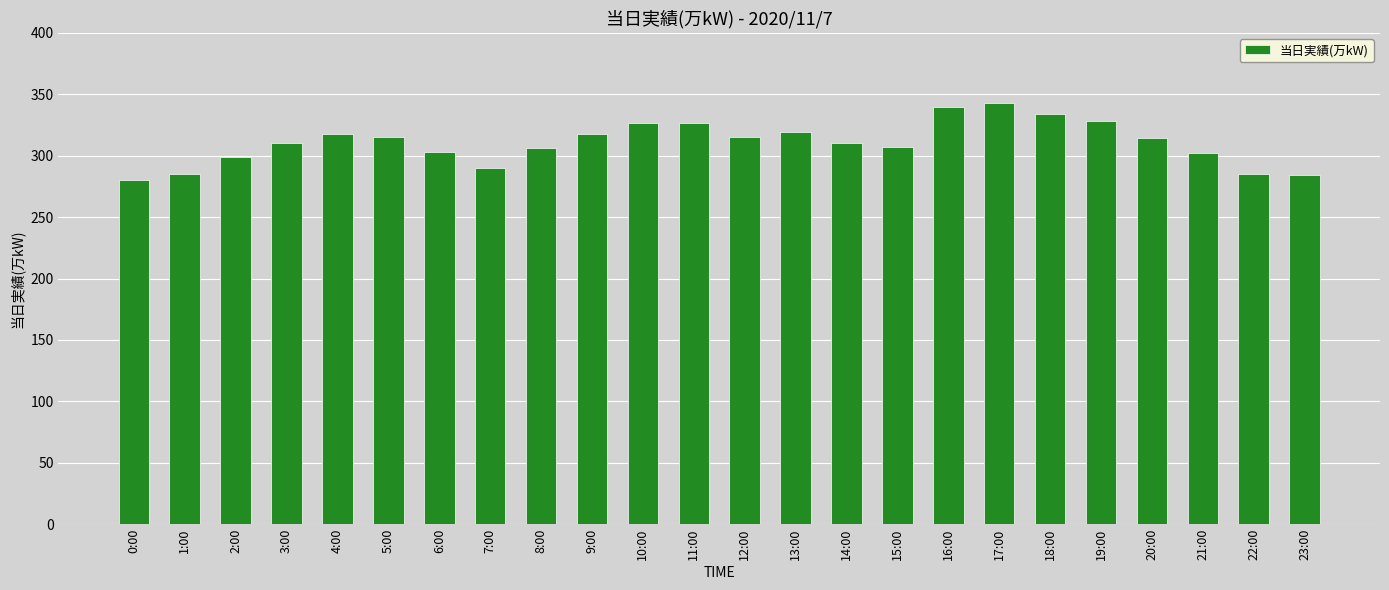

What is the smallest value displayed?

280